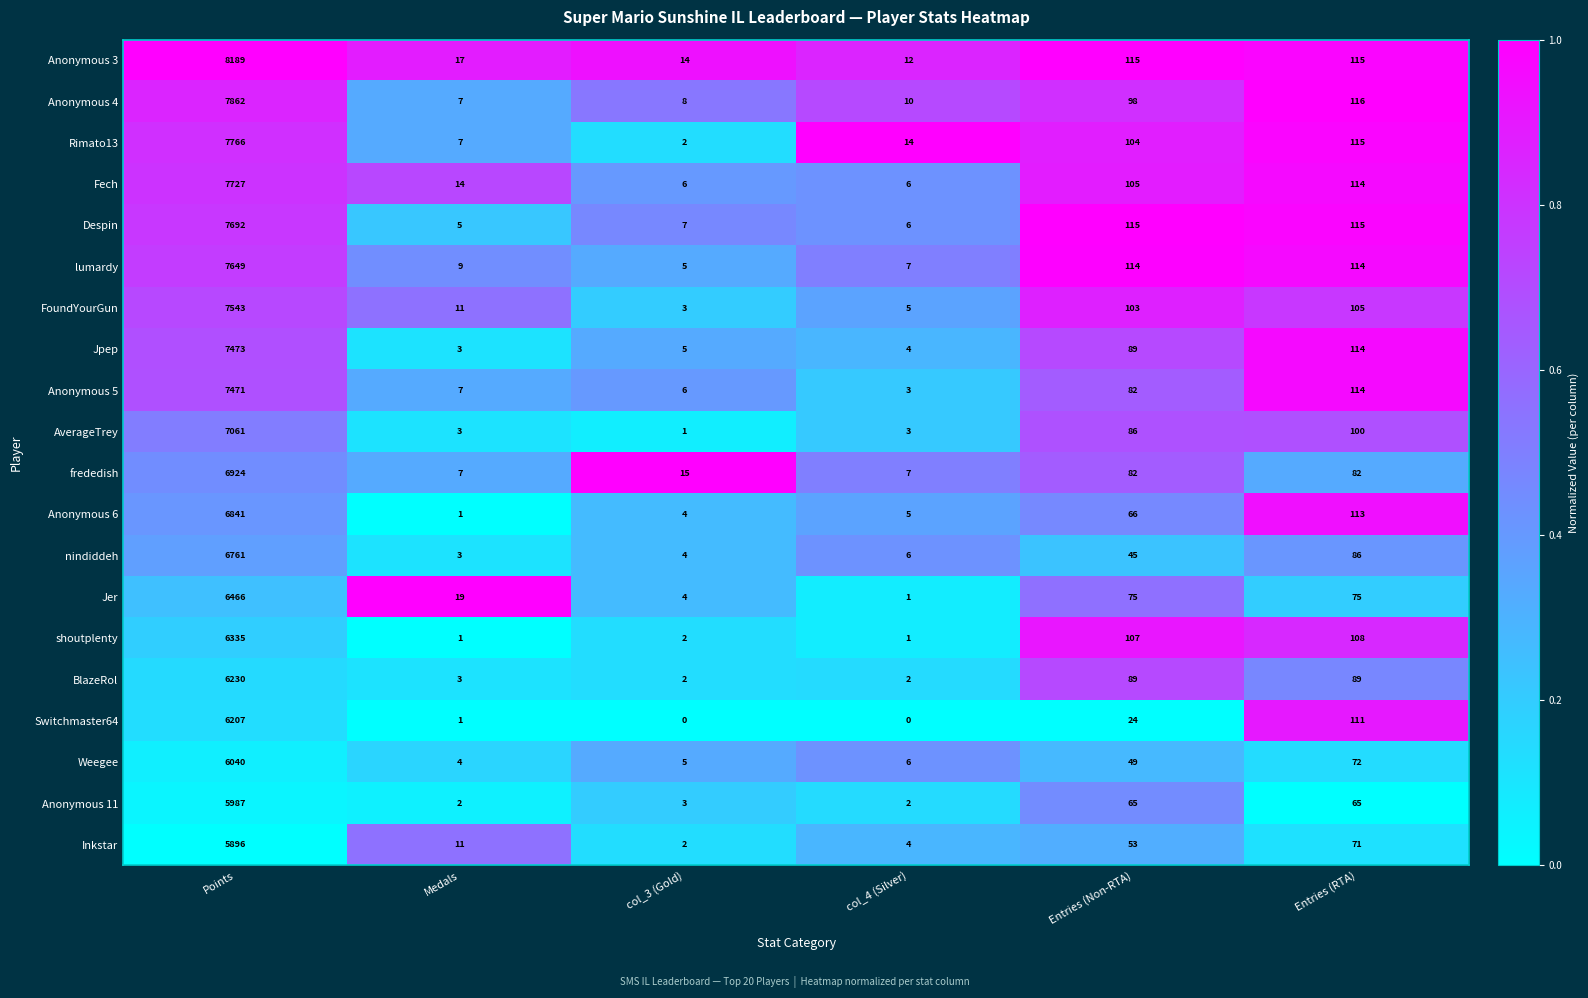

At how many categories does at least one series exceed 0?

6